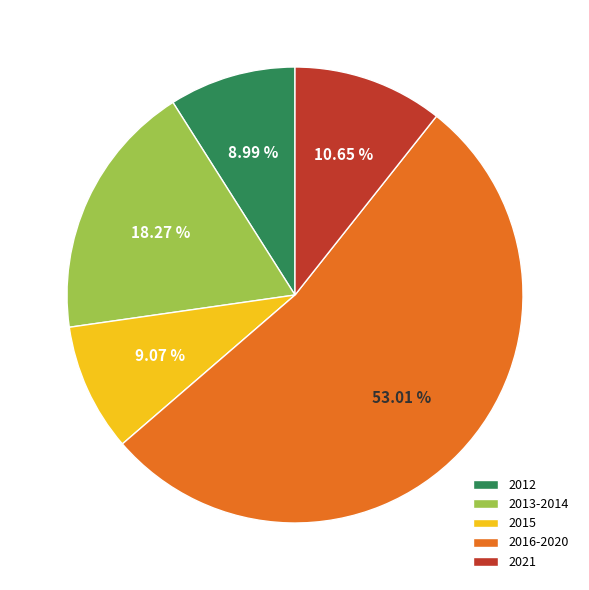

Is there a majority slice in this chart?

Yes